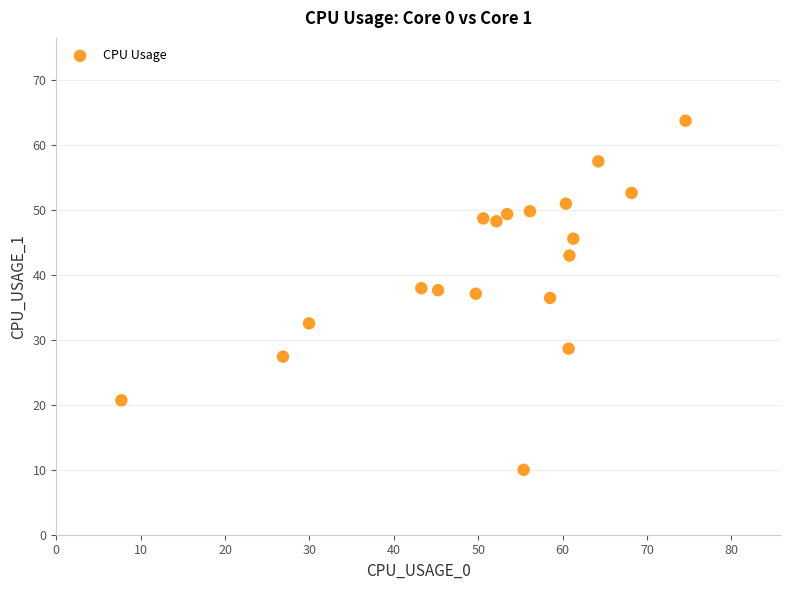

What is the range of X values (max minus min)?

66.9